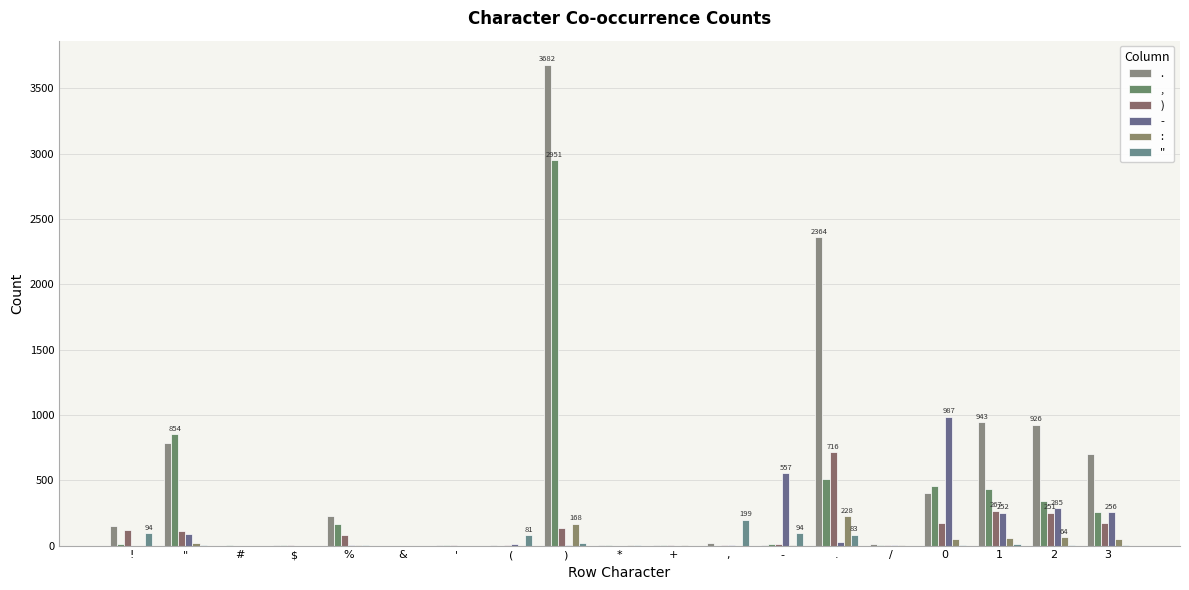

How many data points does each series have?

19